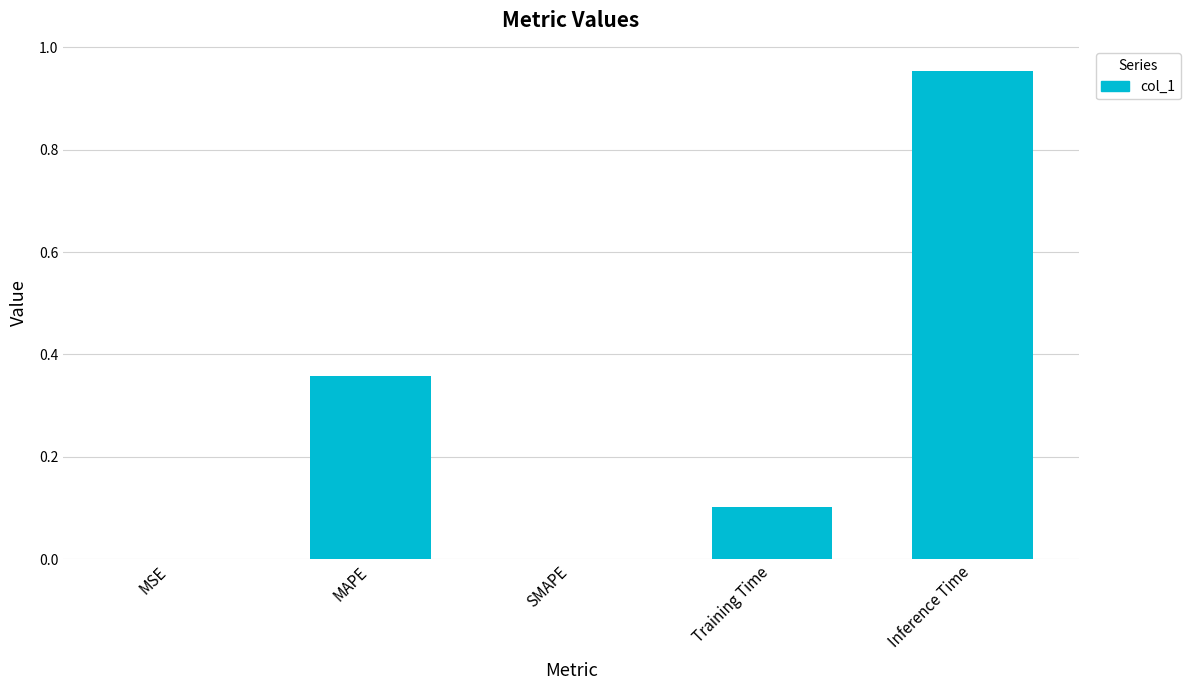

What is the sum of the values at Training Time and MAPE?

0.5